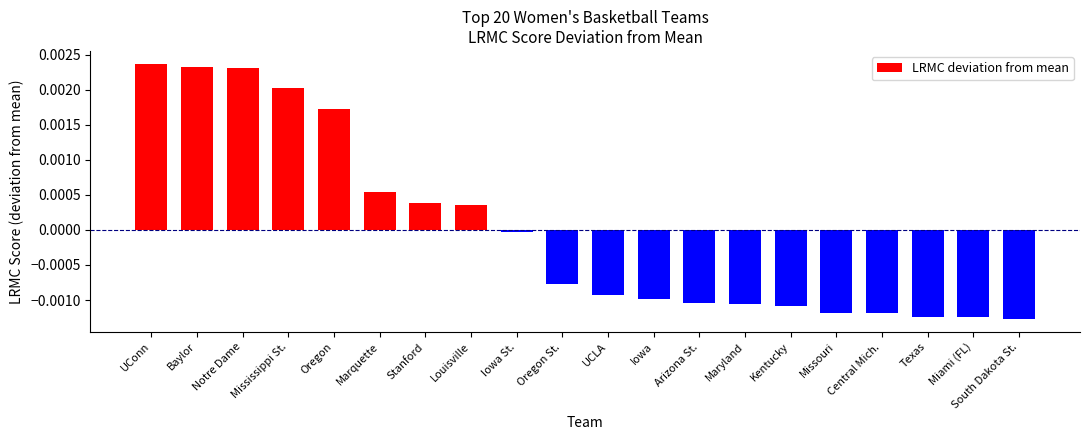

How many values exceed 0?

8